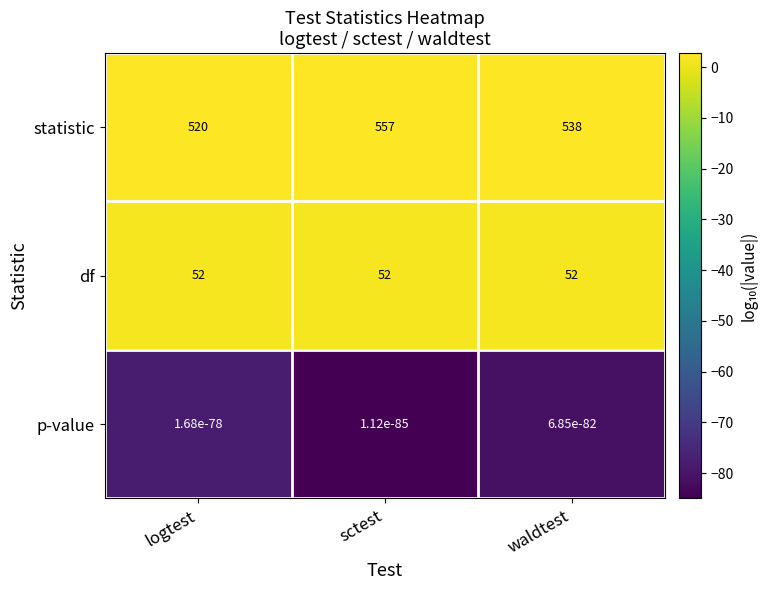

Which series has the largest total across all categories?

statistic